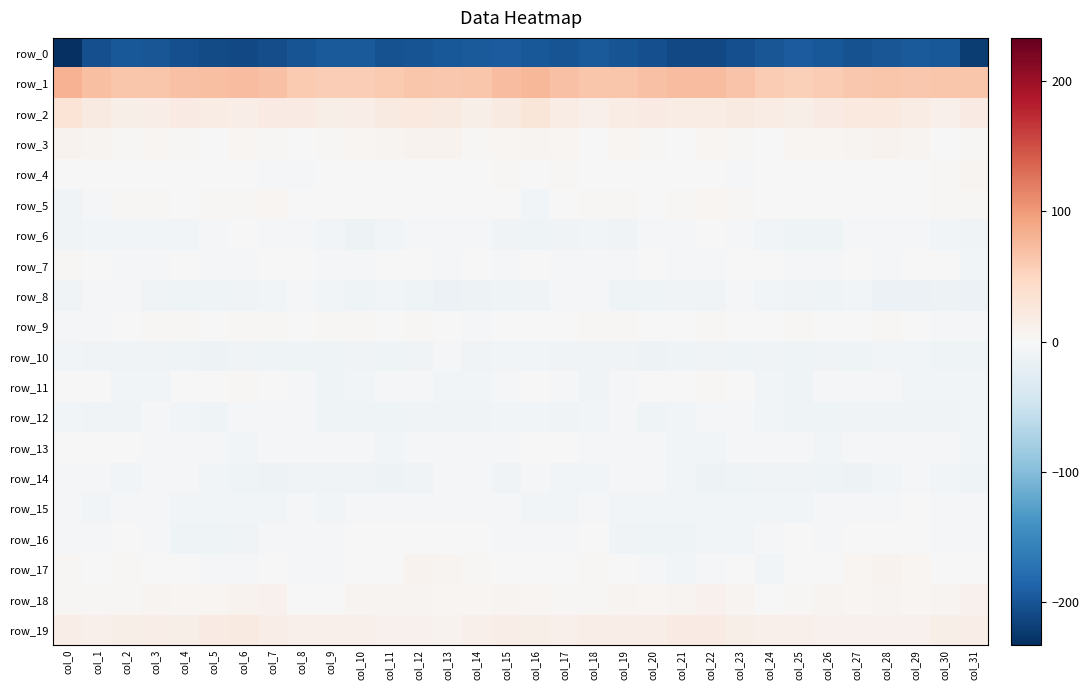

What is the total value across all series at col_13?

-133.7